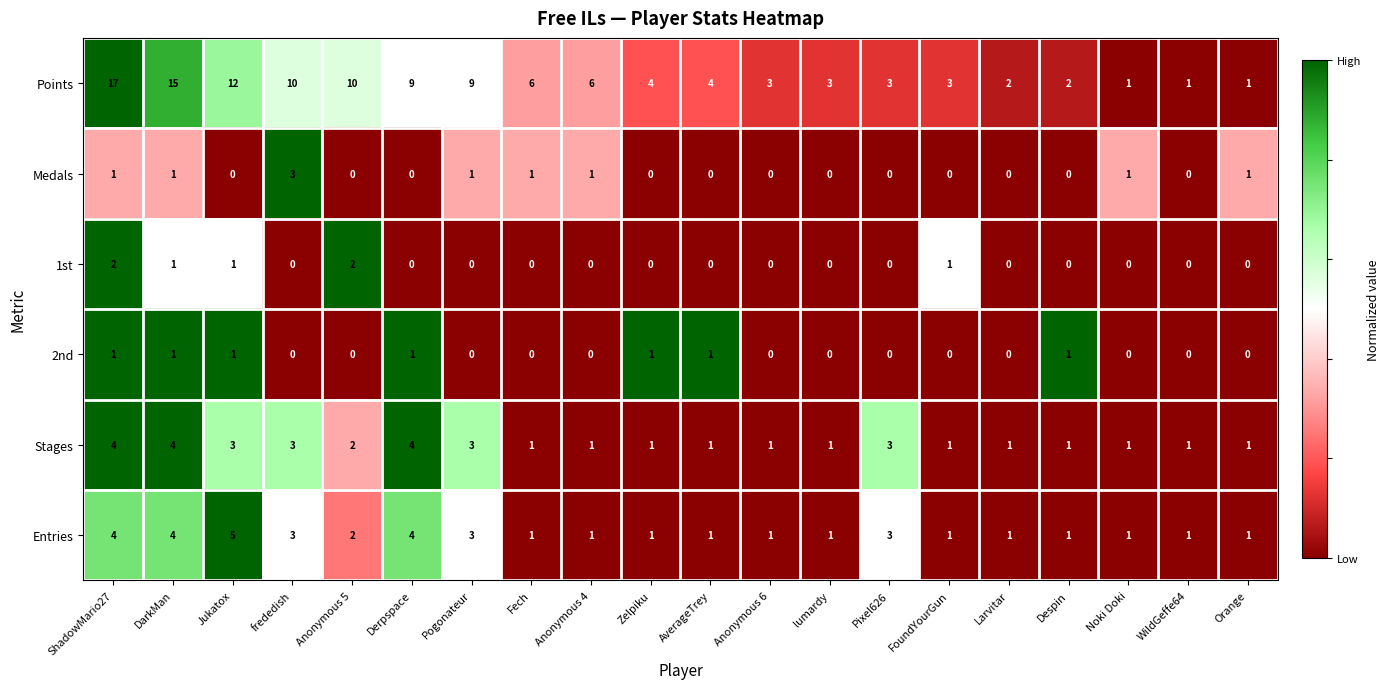

What is the greatest value displayed?

17